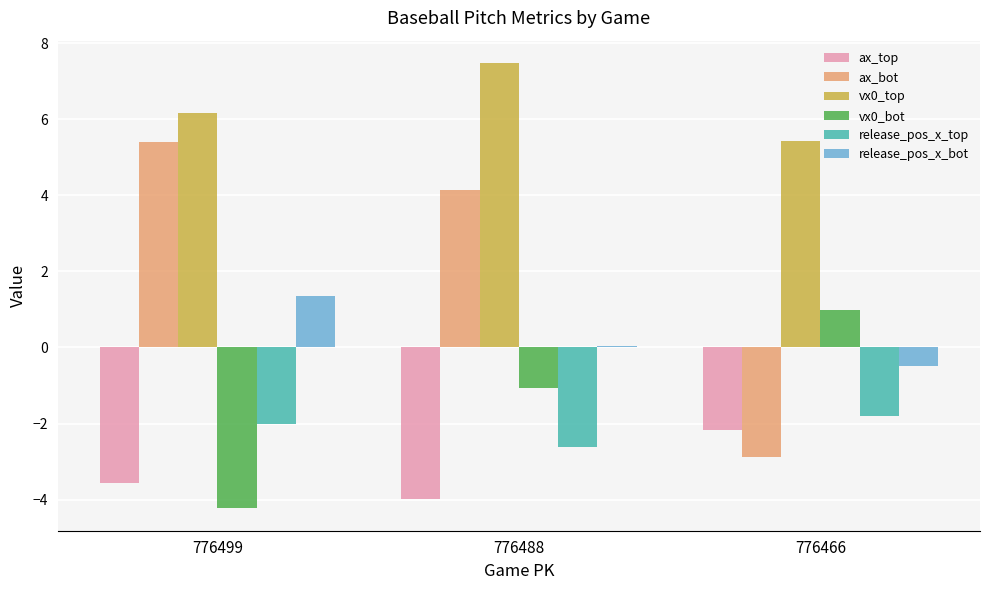

At how many categories does at least one series exceed 5?

3